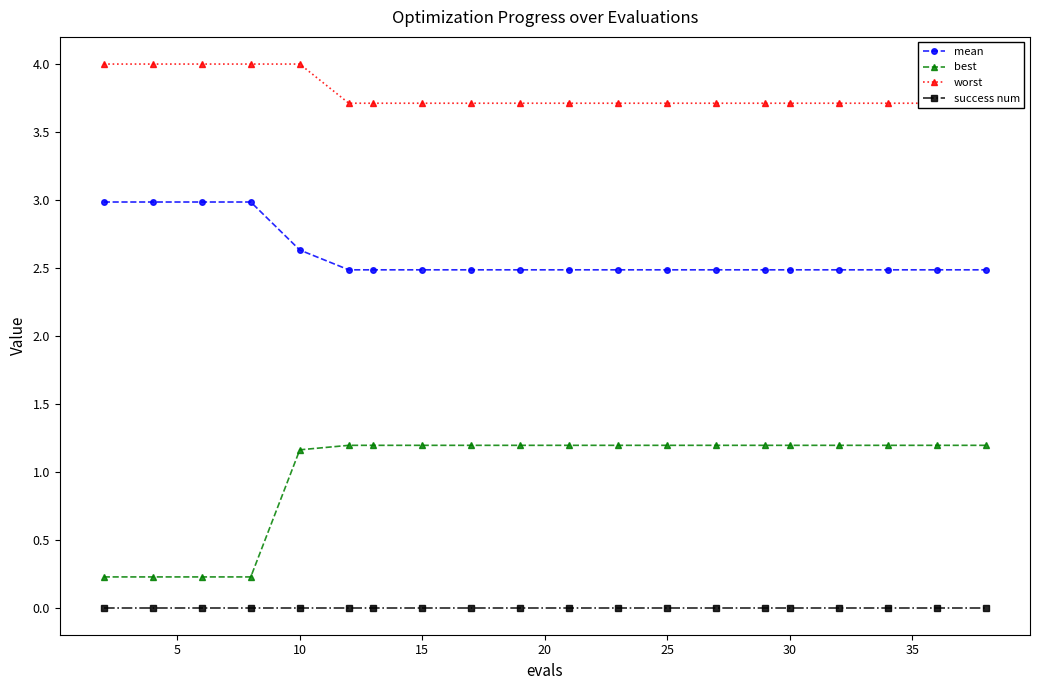

What is the minimum value for mean?

2.5